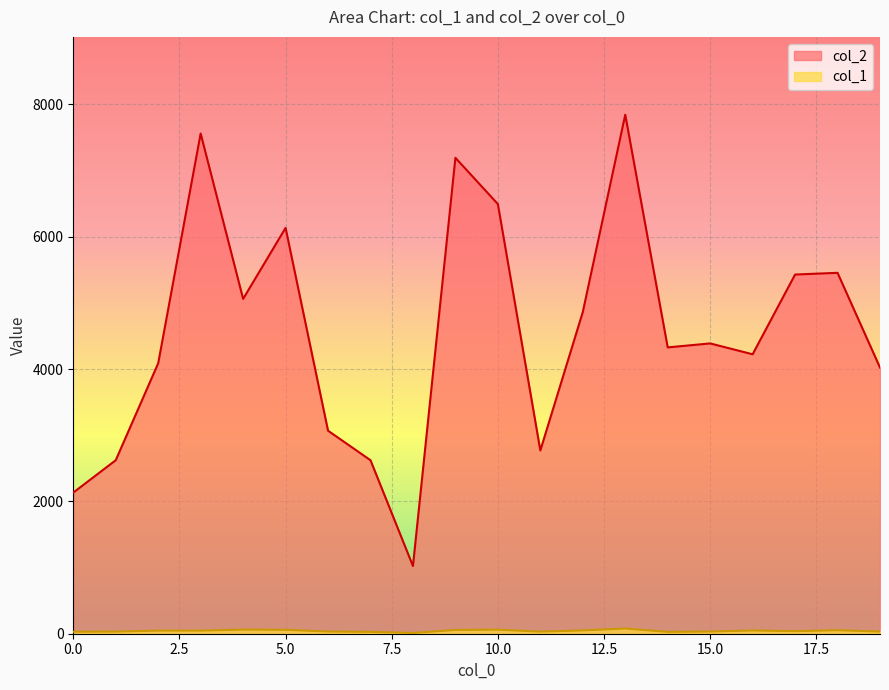

Count the number of categories in the chart.

20